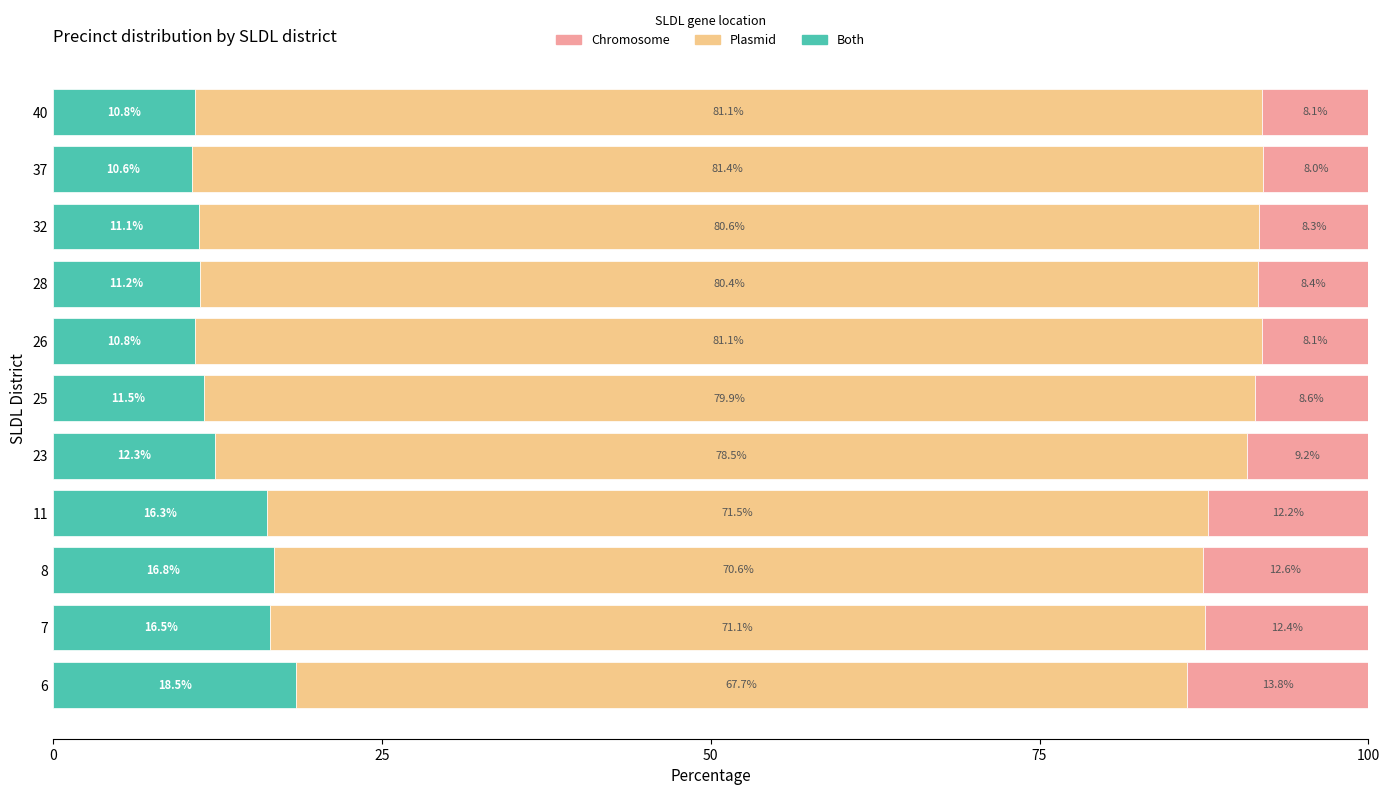

What is the total value across all series at 28?

100.0